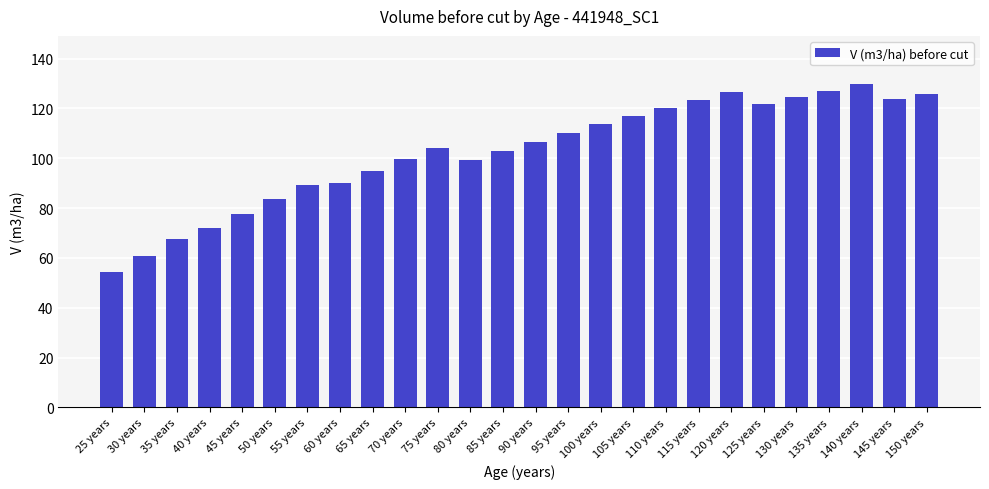

What is the sum of all values?

2664.7